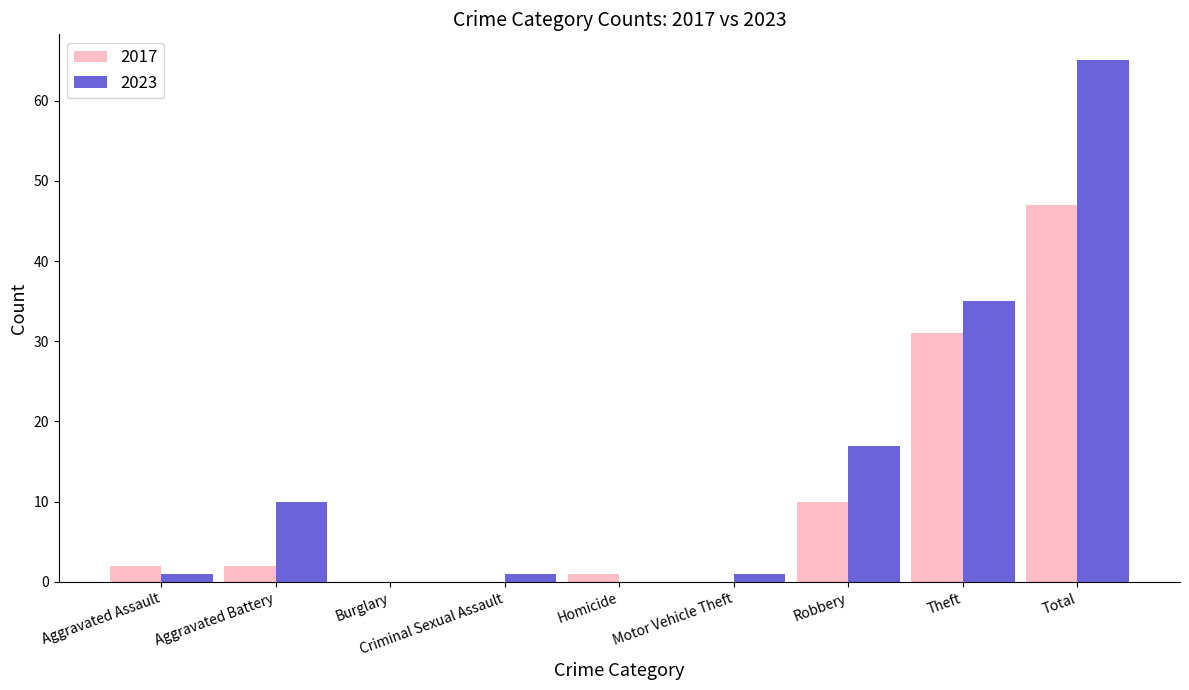

Which series changed the most between Aggravated Assault and Aggravated Battery?

2023